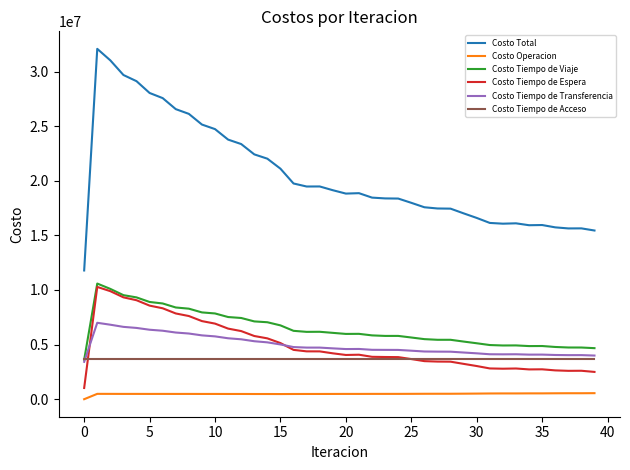

What is the sum of all Costo Tiempo de Acceso values?

148919496.0